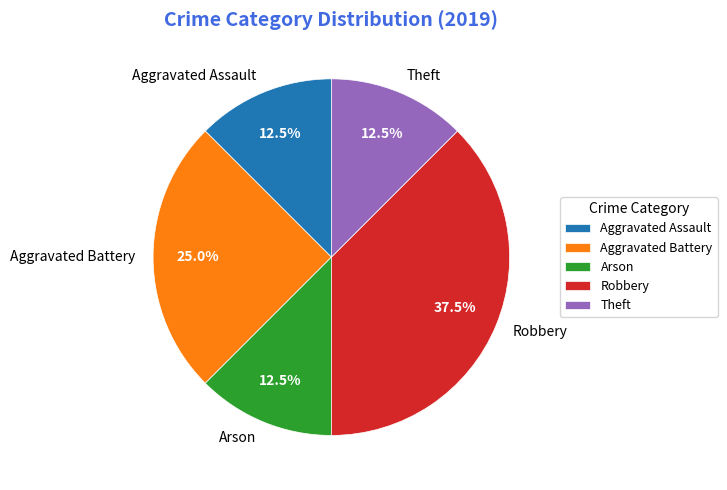

Is Arson the majority of the pie?

No